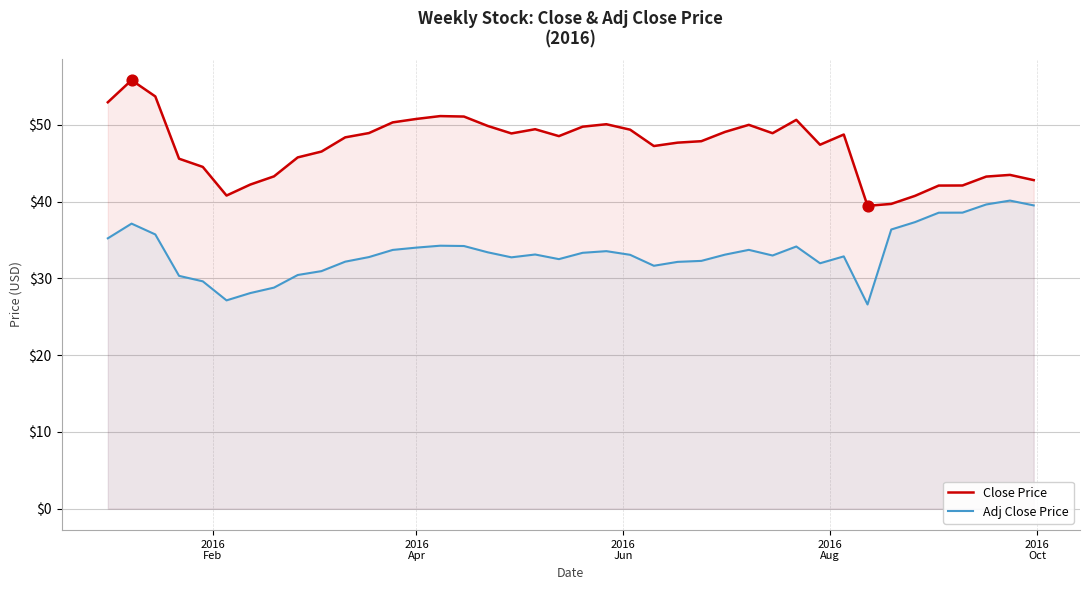

True or false: Close Price and Adj Close Price cross at least once.

False